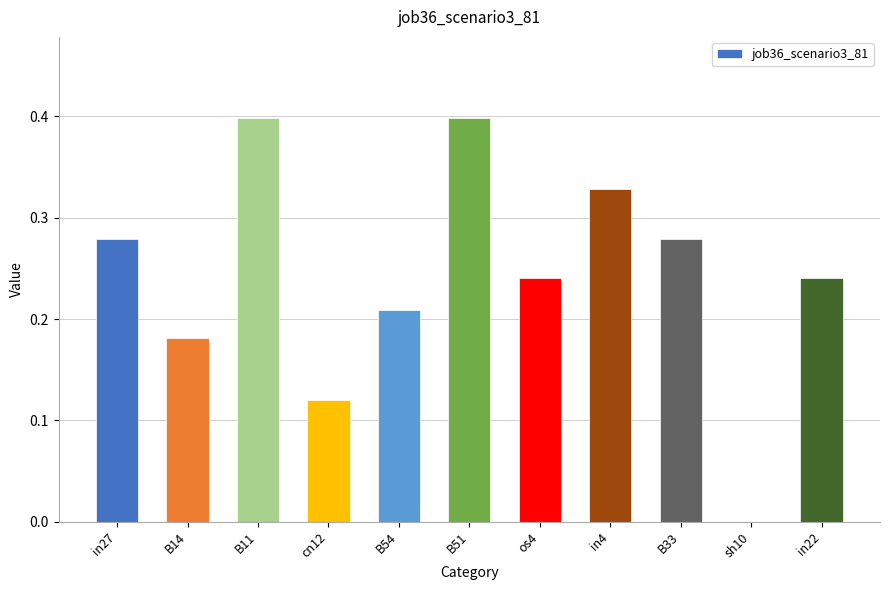

How many values are between 0 and 1?

11